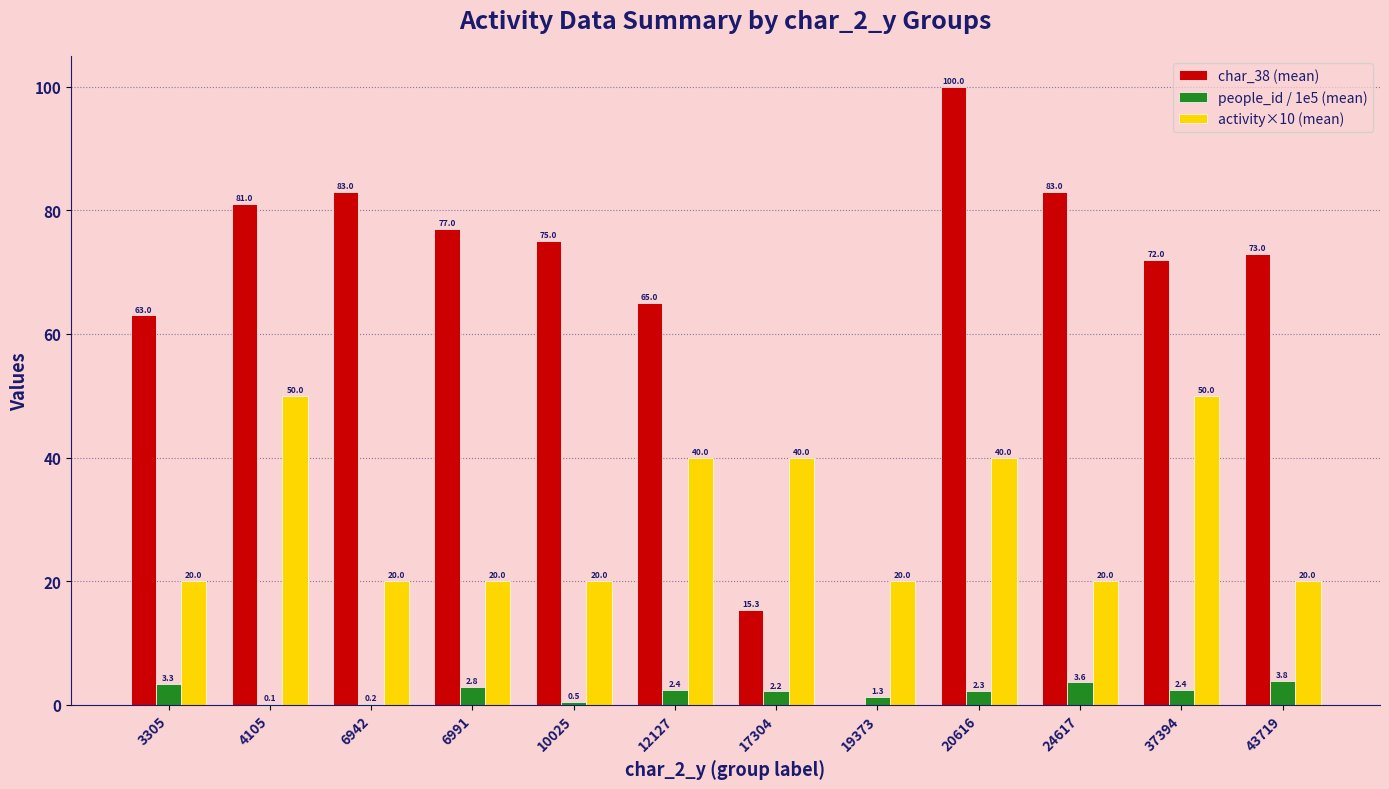

At which category is the sum across all series the highest?

20616